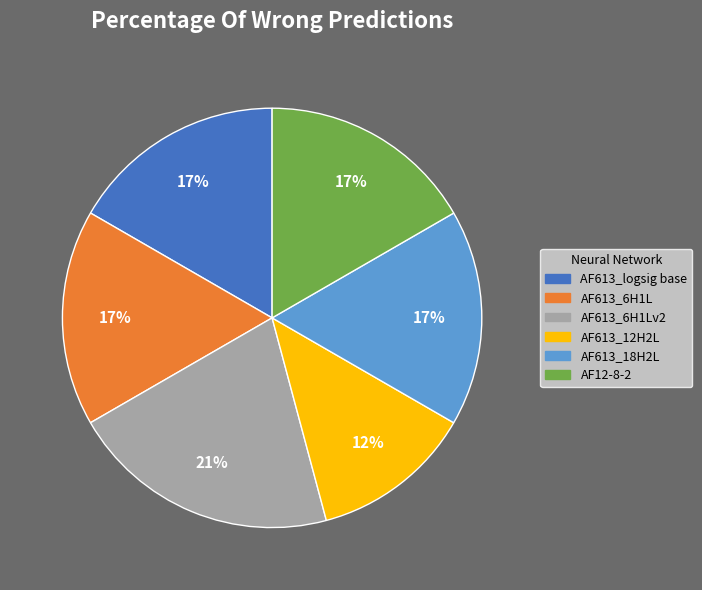

Which slice is the smallest?

AF613_12H2L